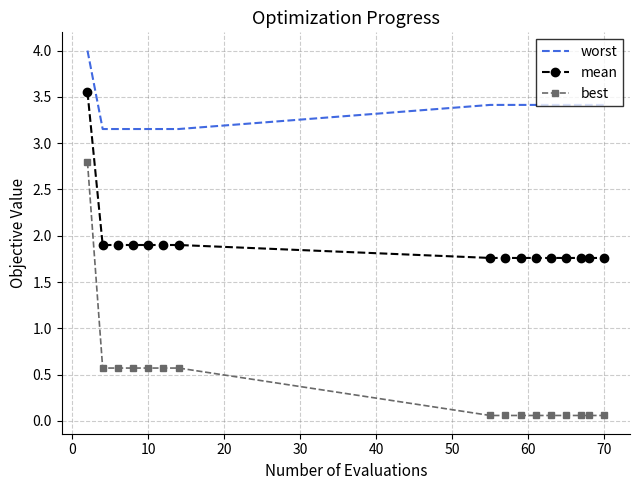

True or false: mean and best cross at least once.

False